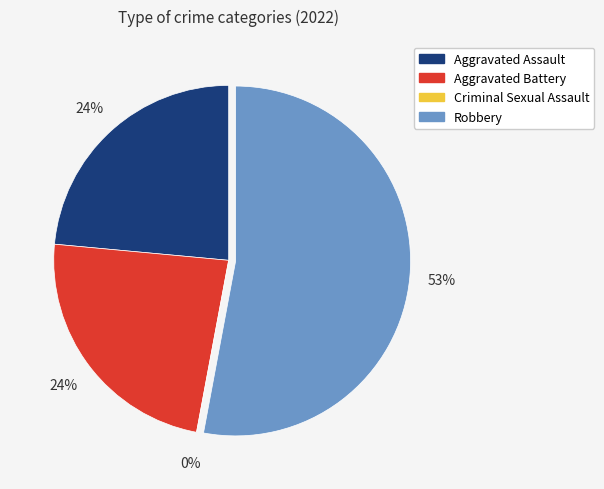

What is the largest slice in the pie chart?

Robbery